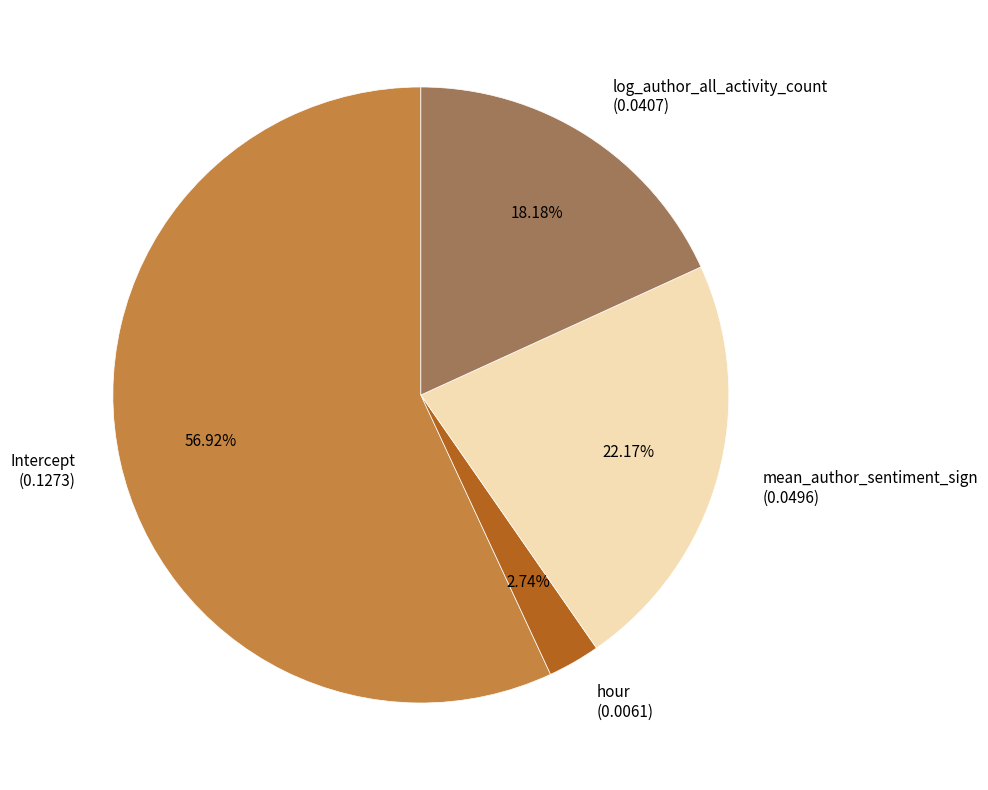

True or false: Intercept accounts for 67% of the total.

False